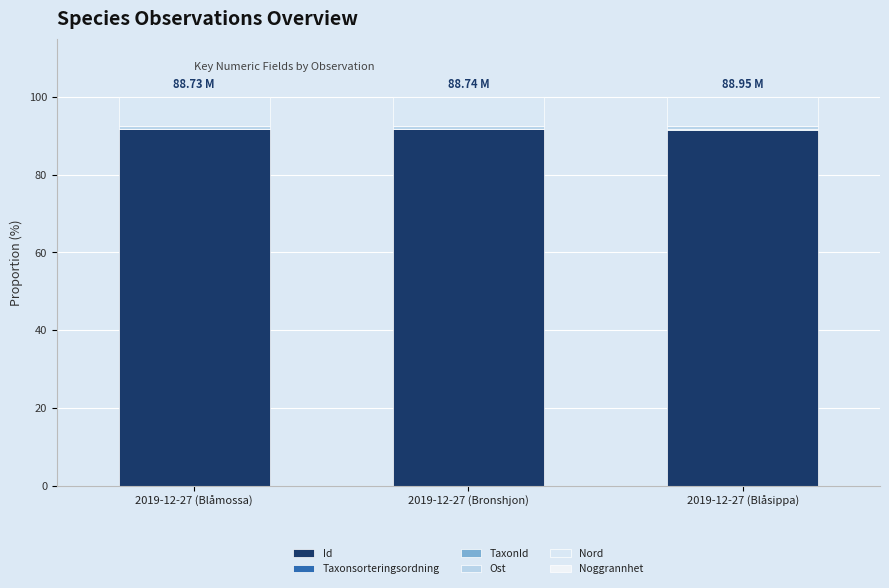

Does the chart contain stacked bars?

Yes